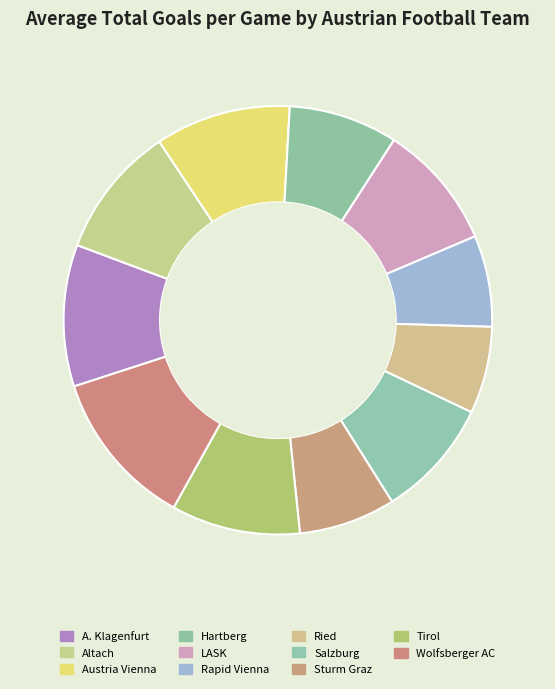

Count the number of slices in the pie.

11